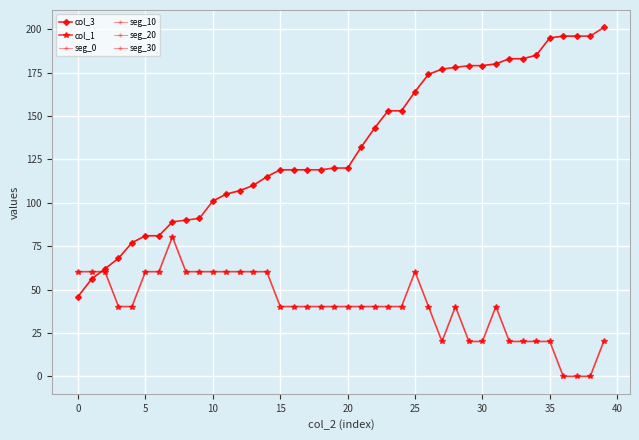

How many data points in col_1 are less than 40?

11